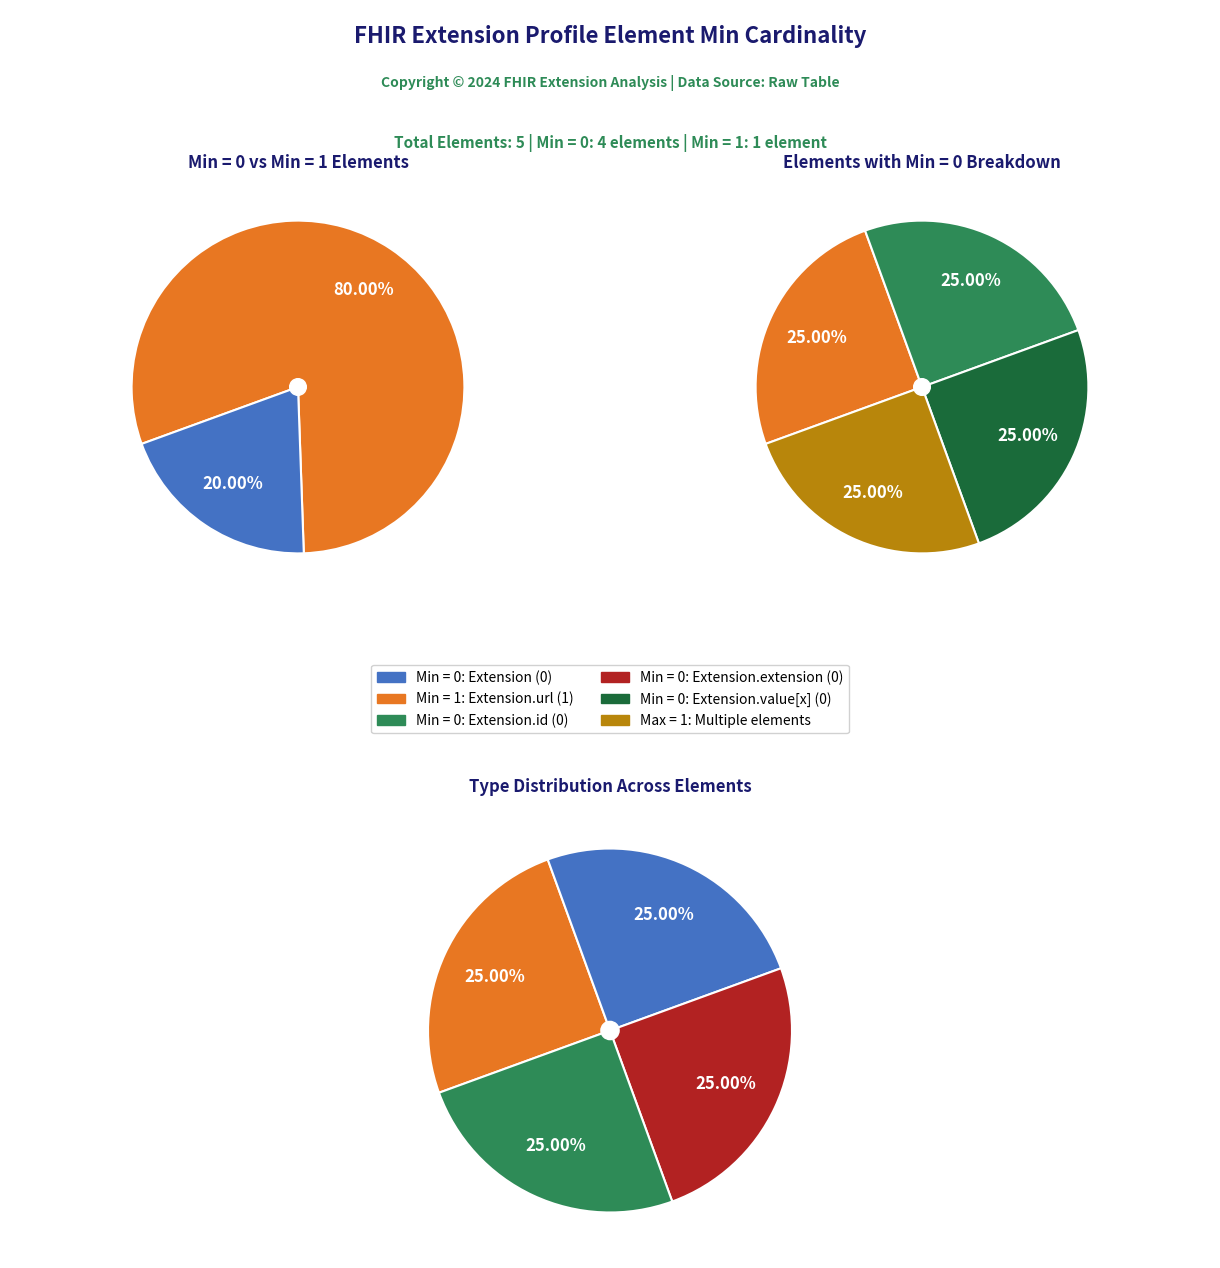

Rank the categories by value from highest to lowest.

Extension.url, Extension, Extension.id, Extension.extension, Extension.value[x]